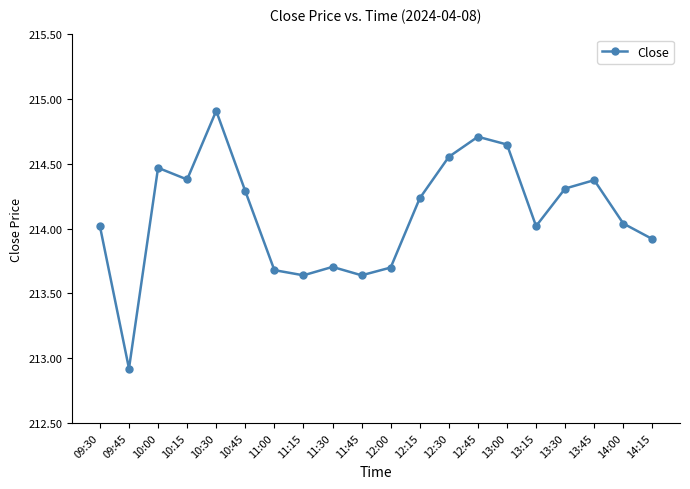

How many points are lower than both their immediate neighbors (excluding endpoints)?

5